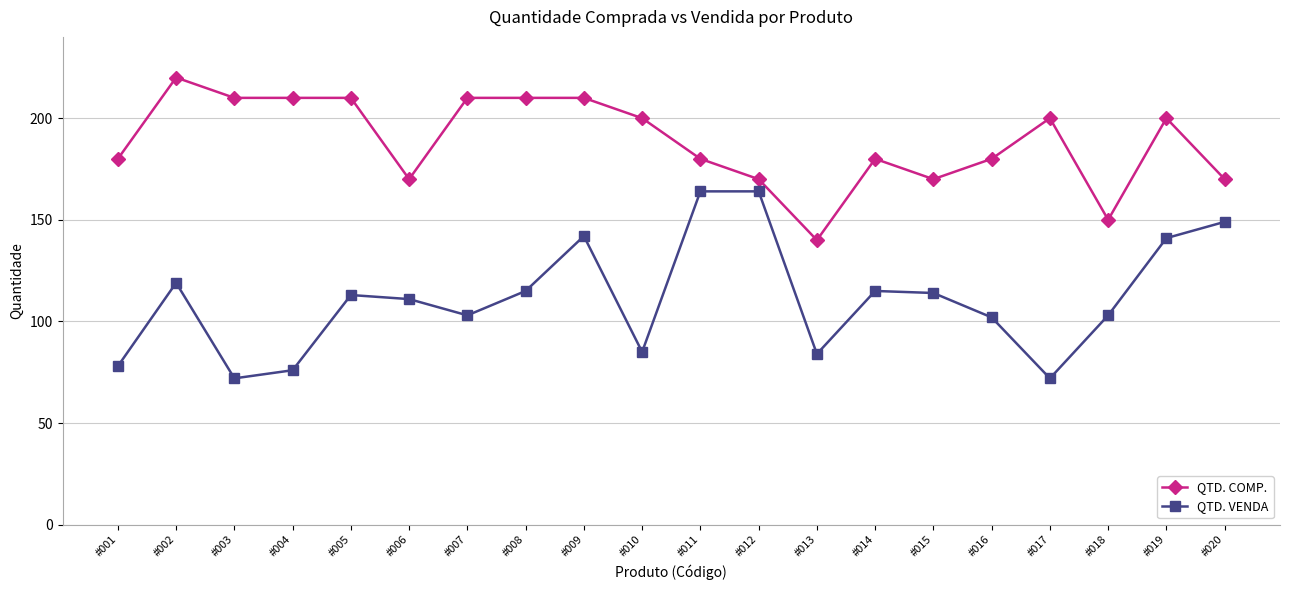

What is the sum of the QTD. COMP. values at #006 and #012?

340